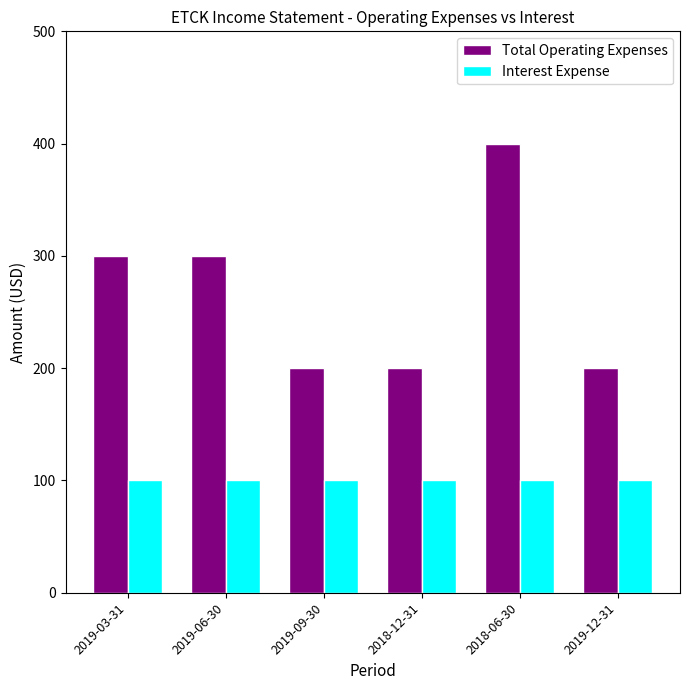

List the series in order of their peak value, highest first.

Total Operating Expenses, Interest Expense